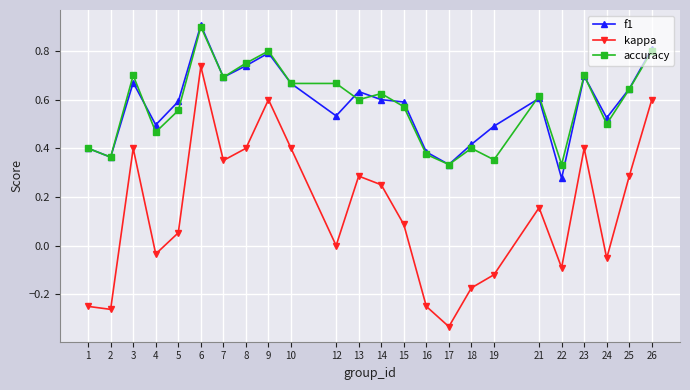

What is the maximum value for accuracy?

0.9